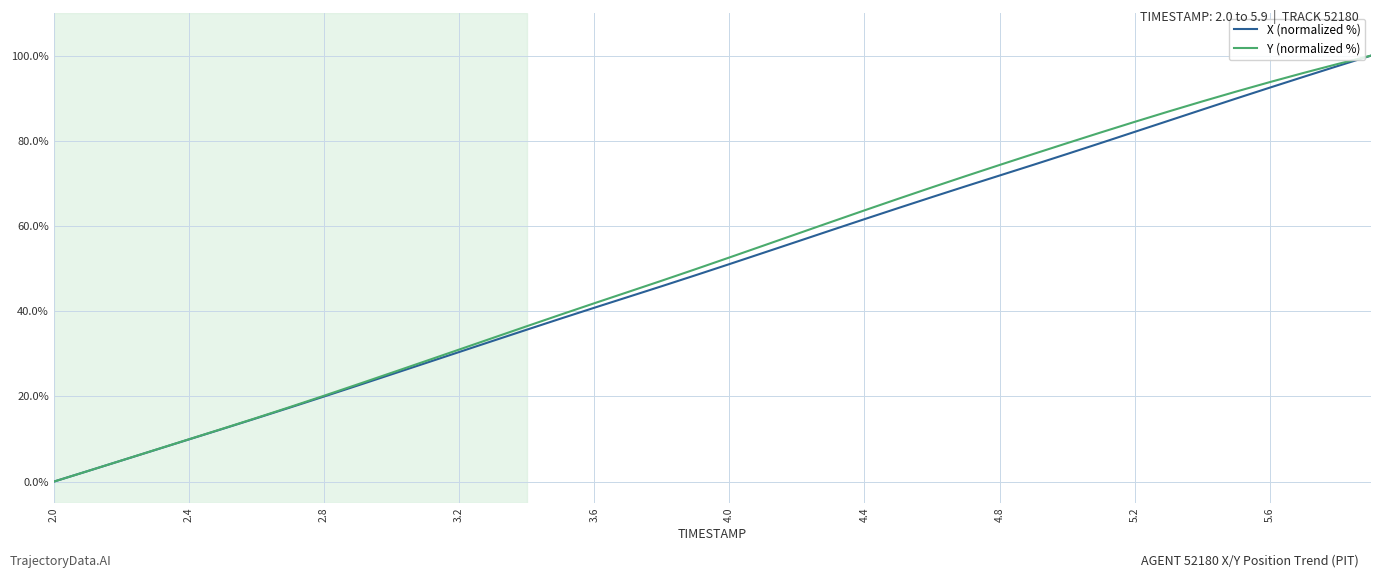

What is the highest value of the Y (normalized %) series?

100.0